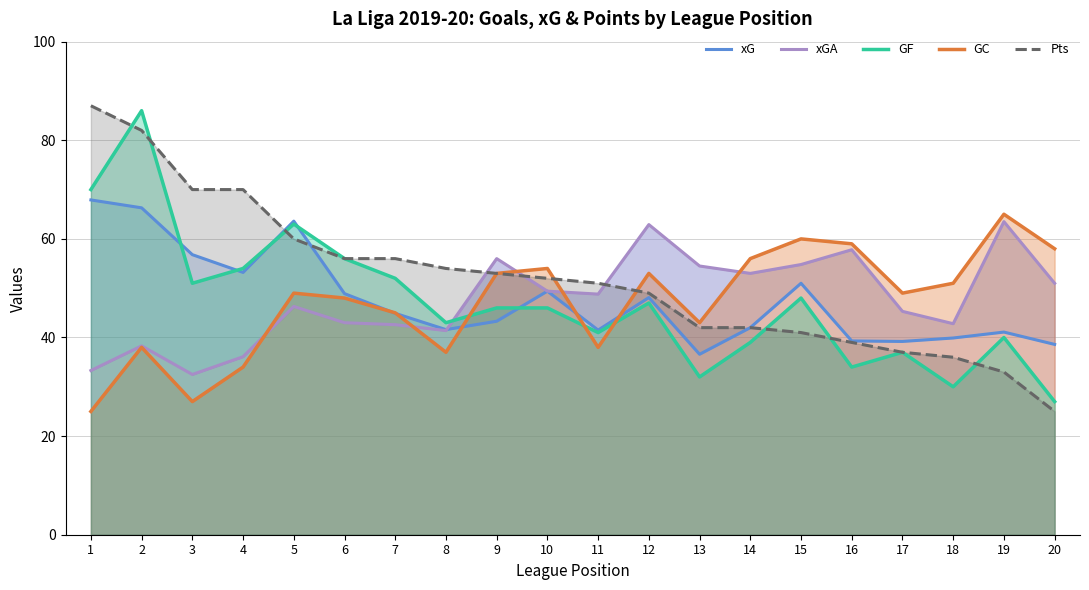

Reading left to right, what are all the values shown in this chart?

xG: 1=67.9	2=66.3	3=56.8	4=53.2	5=63.6	6=48.9	7=44.9	8=41.6	9=43.3	10=49.4	11=41.5	12=48.1	13=36.6	14=42.0	15=51.0	16=39.3	17=39.2	18=39.9	19=41.1	20=38.6
xGA: 1=33.3	2=38.3	3=32.5	4=36.1	5=46.3	6=43.0	7=42.6	8=41.4	9=56.0	10=49.4	11=48.8	12=62.9	13=54.5	14=53.0	15=54.8	16=57.8	17=45.3	18=42.8	19=63.5	20=51.0
GF: 1=70.0	2=86.0	3=51.0	4=54.0	5=63.0	6=56.0	7=52.0	8=43.0	9=46.0	10=46.0	11=41.0	12=47.0	13=32.0	14=39.0	15=48.0	16=34.0	17=37.0	18=30.0	19=40.0	20=27.0
GC: 1=25.0	2=38.0	3=27.0	4=34.0	5=49.0	6=48.0	7=45.0	8=37.0	9=53.0	10=54.0	11=38.0	12=53.0	13=43.0	14=56.0	15=60.0	16=59.0	17=49.0	18=51.0	19=65.0	20=58.0
Pts: 1=87.0	2=82.0	3=70.0	4=70.0	5=60.0	6=56.0	7=56.0	8=54.0	9=53.0	10=52.0	11=51.0	12=49.0	13=42.0	14=42.0	15=41.0	16=39.0	17=37.0	18=36.0	19=33.0	20=25.0